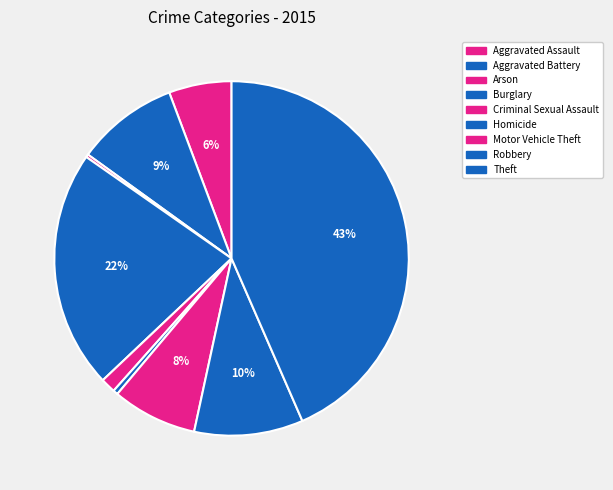

Which has a higher value, Criminal Sexual Assault or Motor Vehicle Theft?

Motor Vehicle Theft